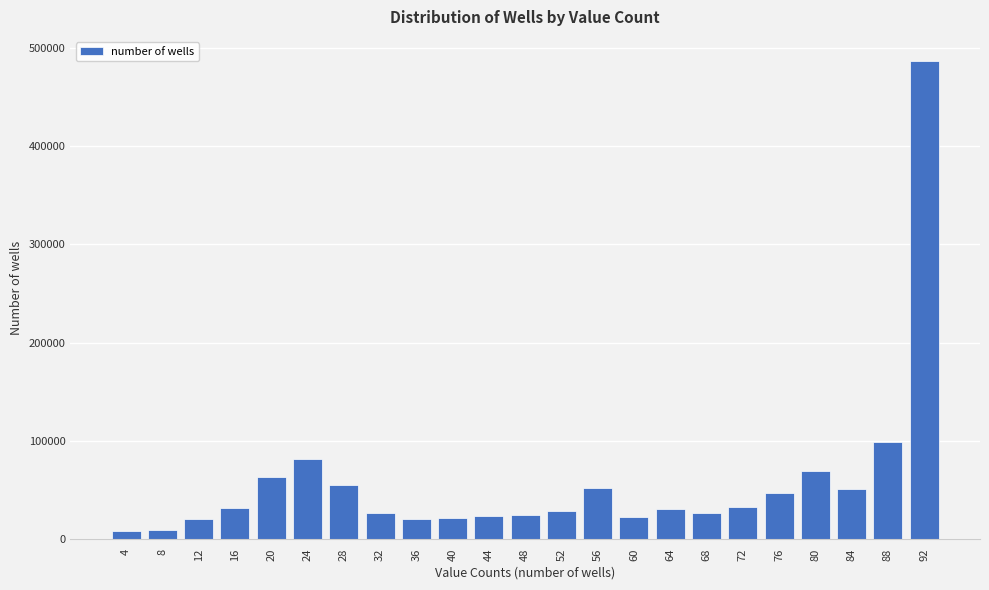

What is the maximum value shown in the chart?

486956